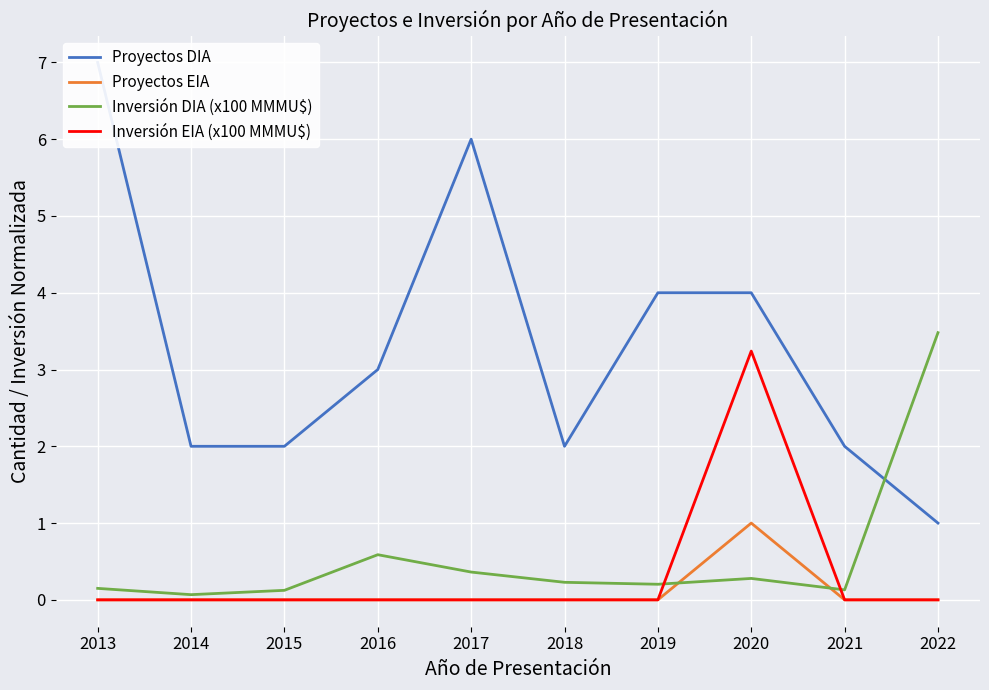

True or false: Inversión EIA (x100 MMMU$) and Proyectos DIA intersect in this chart.

False